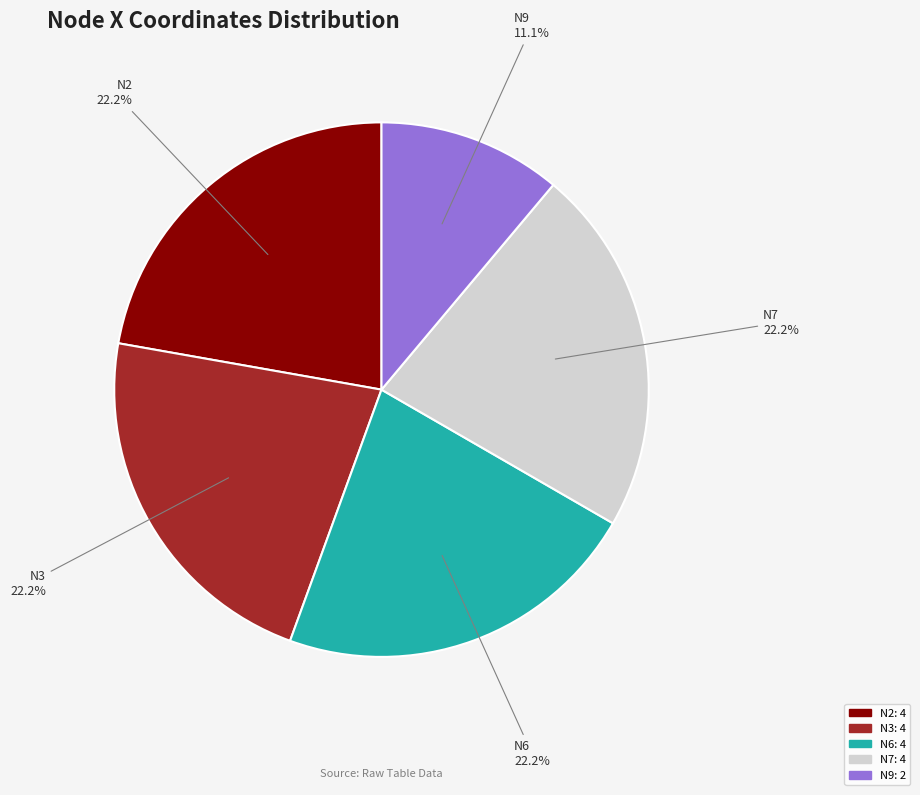

Is there a majority slice in this chart?

No